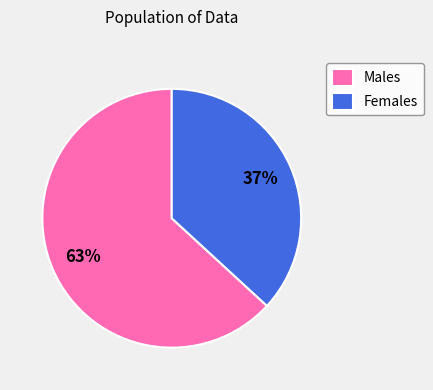

How many segments does this pie chart have?

2